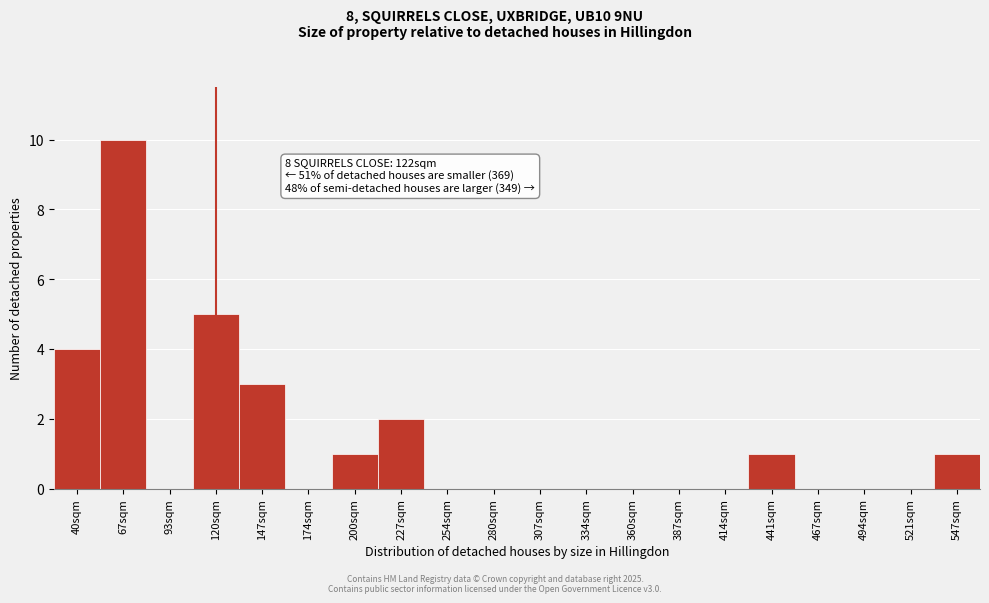

Reading left to right, extract all data points from this chart.

40sqm=4	67sqm=10	93sqm=0	120sqm=5	147sqm=3	174sqm=0	200sqm=1	227sqm=2	254sqm=0	280sqm=0	307sqm=0	334sqm=0	360sqm=0	387sqm=0	414sqm=0	441sqm=1	467sqm=0	494sqm=0	521sqm=0	547sqm=1